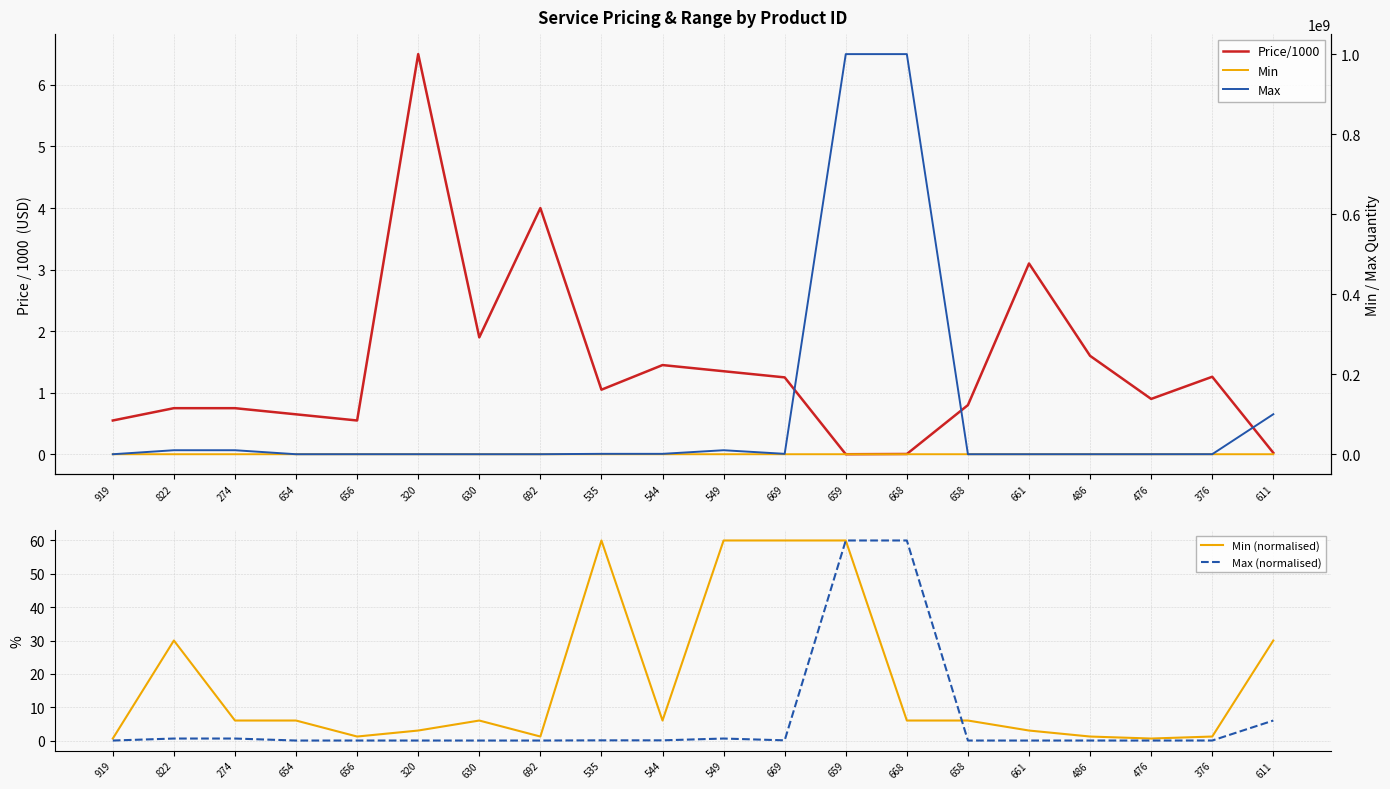

True or false: Max and Min (normalised) cross at least once.

False